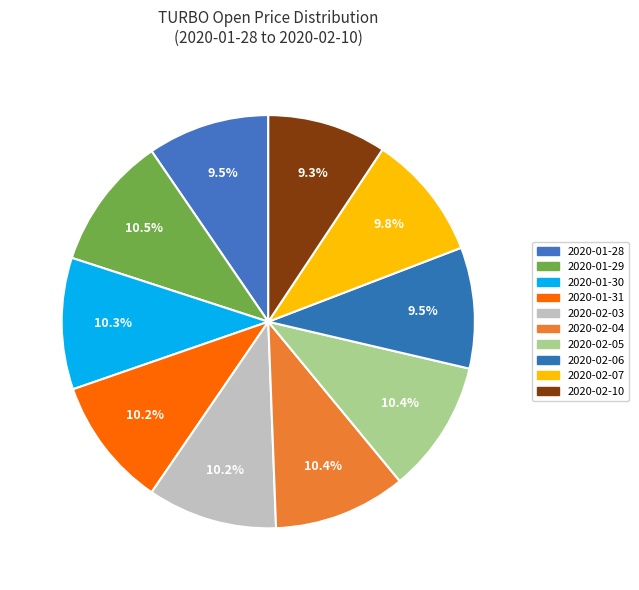

What percentage is NOT represented by 2020-01-31?

89.8%